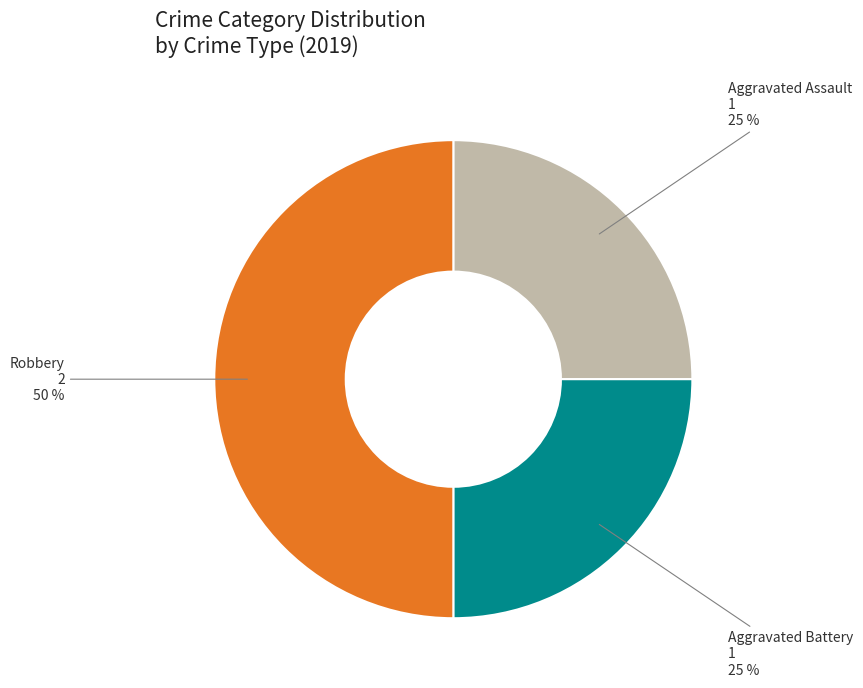

Is it true that Robbery is 50% of the pie?

True